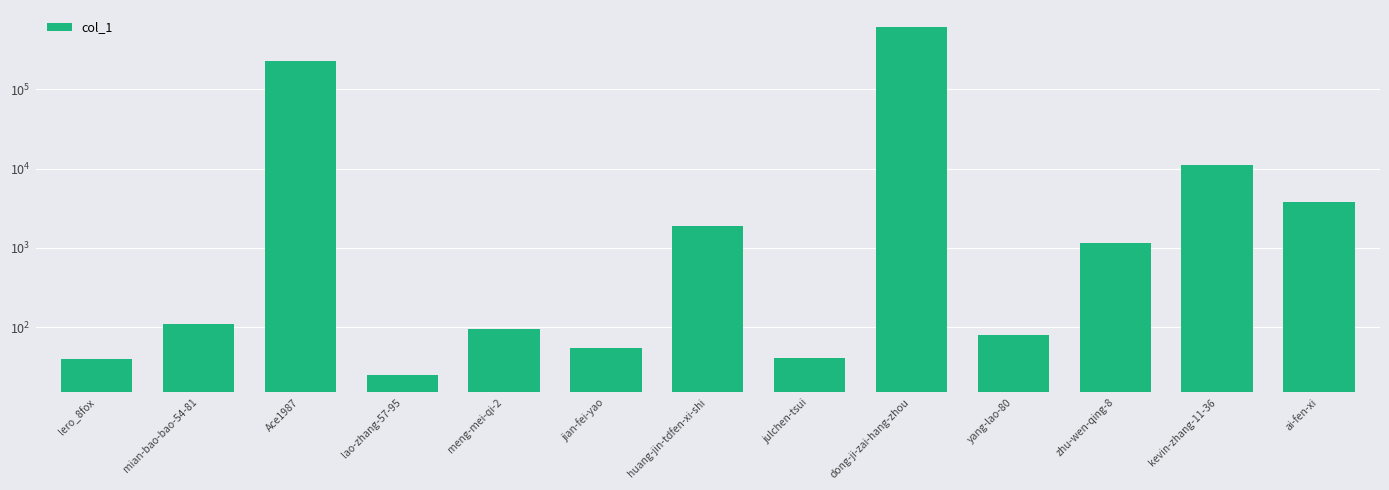

List the labels in order of value, smallest first.

lao-zhang-57-95, lero_8fox, julchen-tsui, jian-fei-yao, yang-lao-80, meng-mei-qi-2, mian-bao-bao-54-81, zhu-wen-qing-8, huang-jin-tdfen-xi-shi, ai-fen-xi, kevin-zhang-11-36, Ace1987, dong-ji-zai-hang-zhou